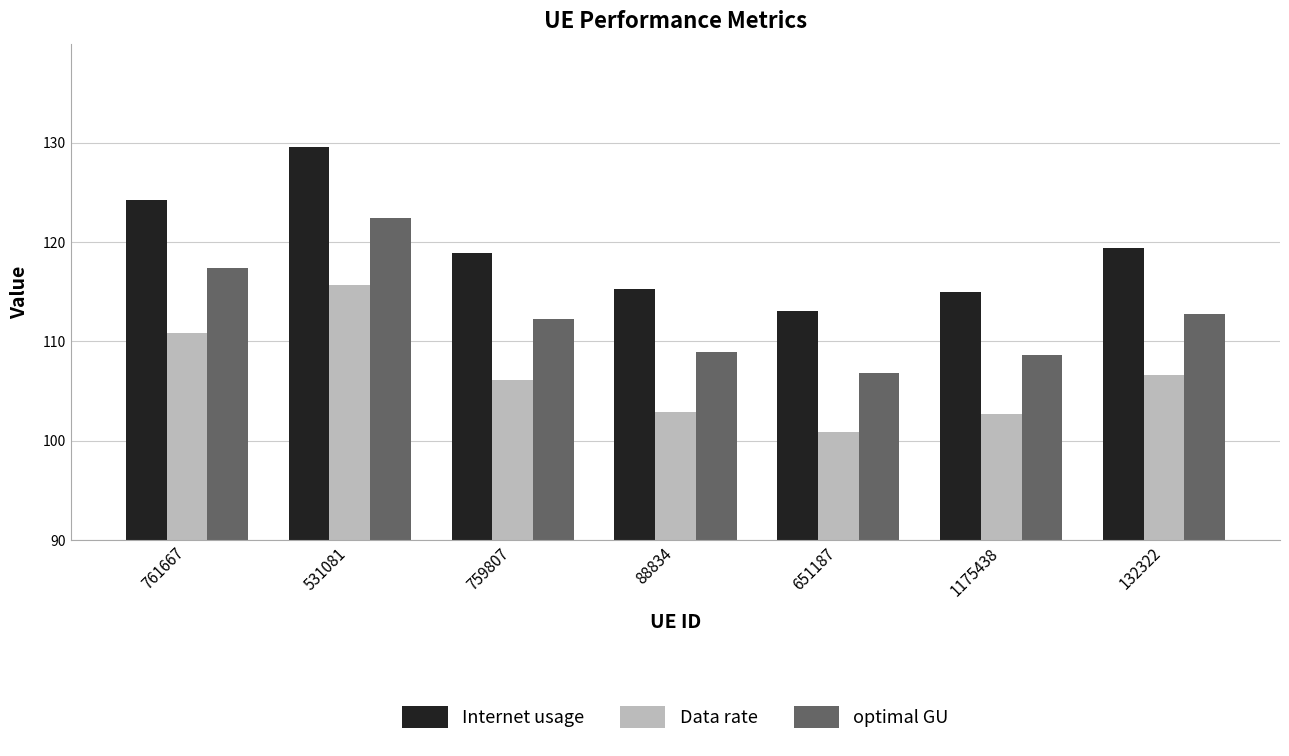

How many data points in optimal GU are above 112?

4